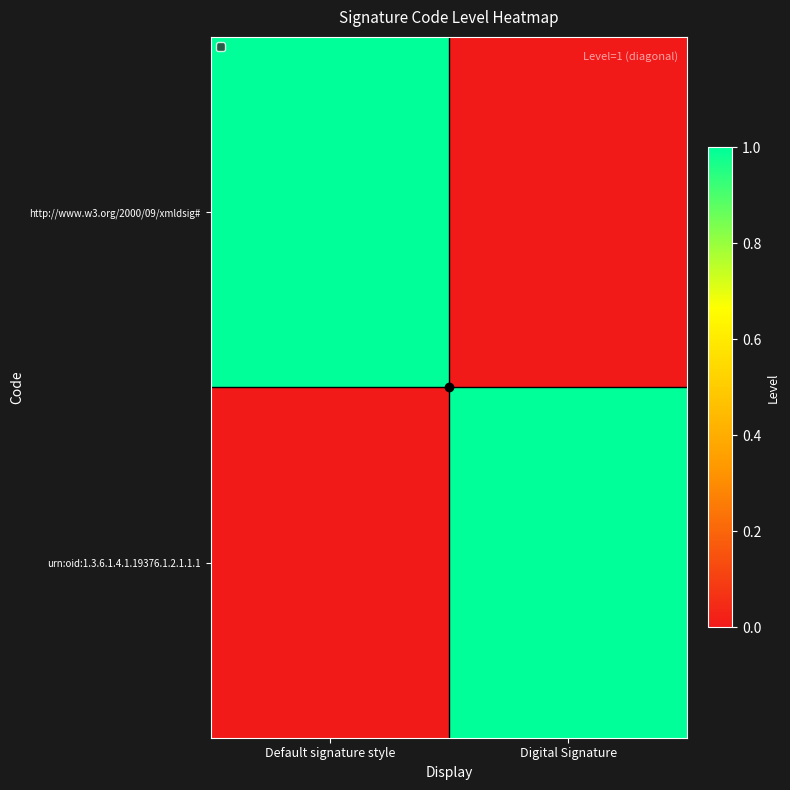

Reading left to right, transcribe all the data shown in this chart.

http://www.w3.org/2000/09/xmldsig#: Default signature style=1	Digital Signature=0
urn:oid:1.3.6.1.4.1.19376.1.2.1.1.1: Default signature style=0	Digital Signature=1